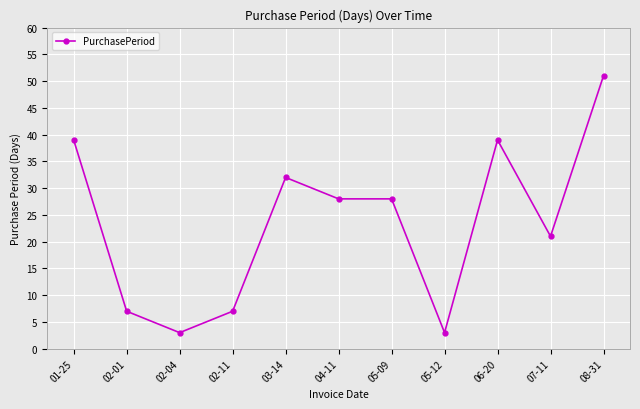

What is the change in value from 01-25 to 04-11?

-11